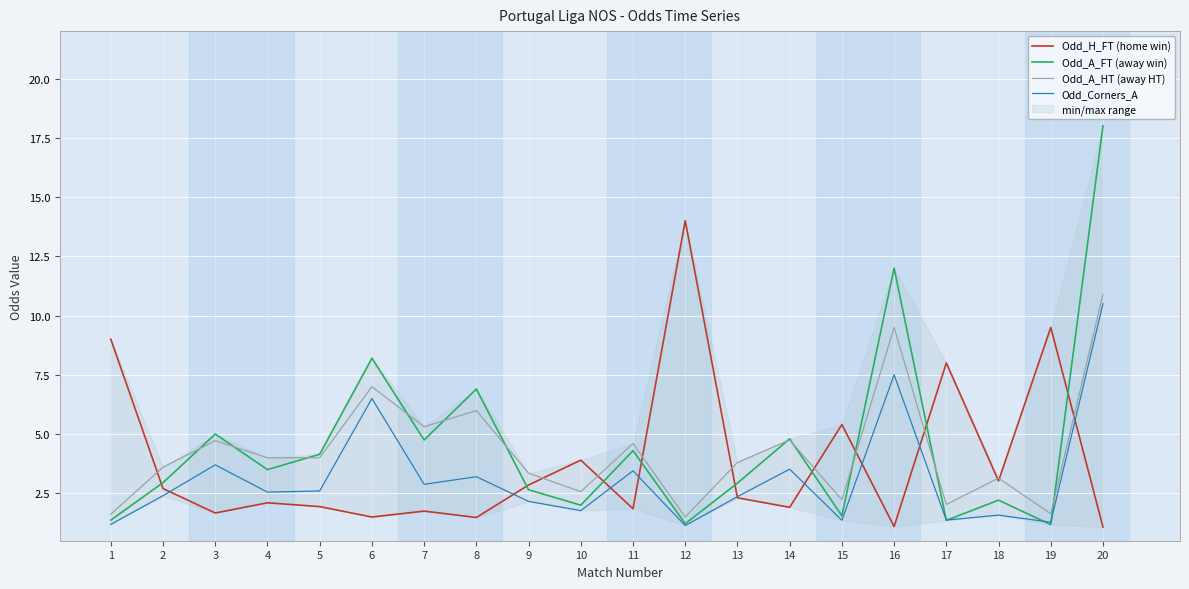

True or false: Odd_A_FT (away win) has a value of 6.4 at 7.

False